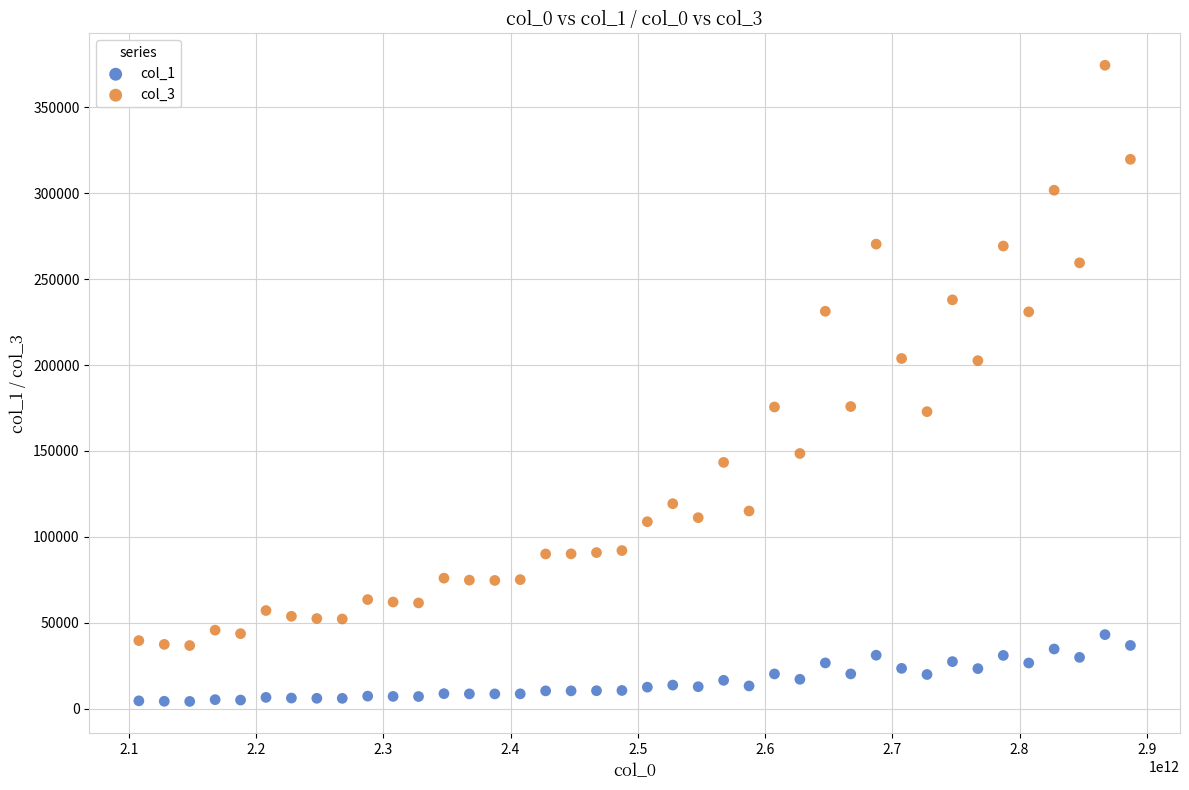

Which series contains the highest Y value?

col_3